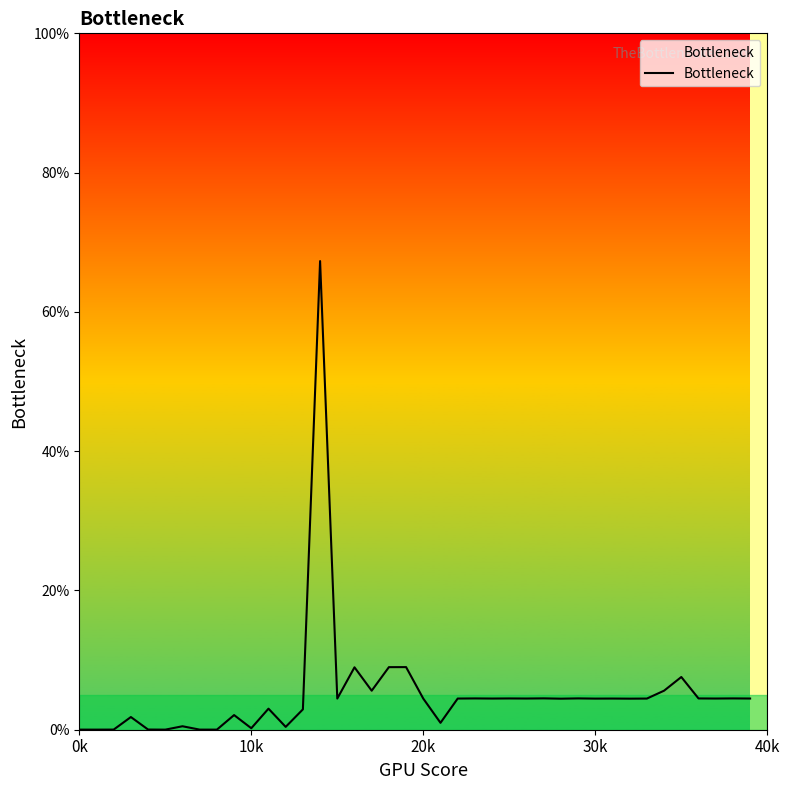

At which category does the data reach its first local valley?

10k